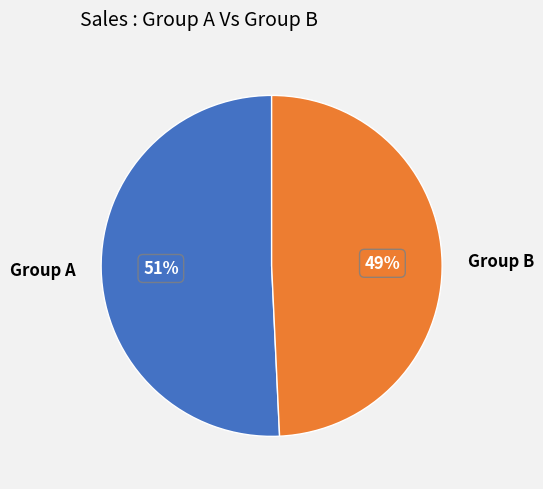

Which slice is the largest?

Group A